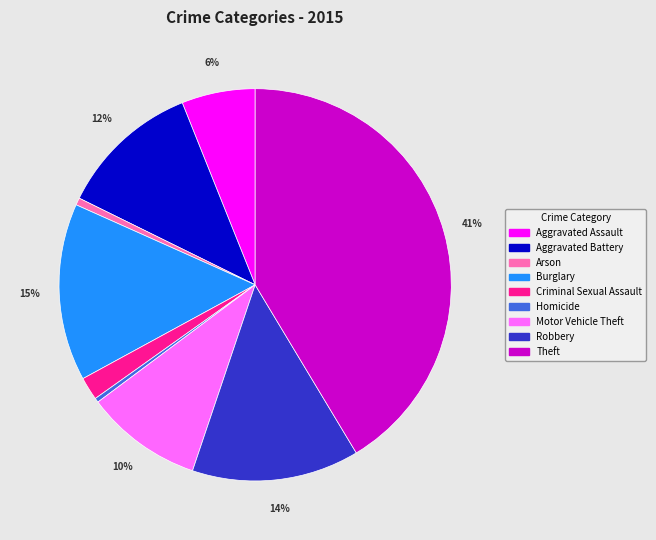

To the nearest percent, what is the difference between the Theft and Criminal Sexual Assault slice percentages?

39%